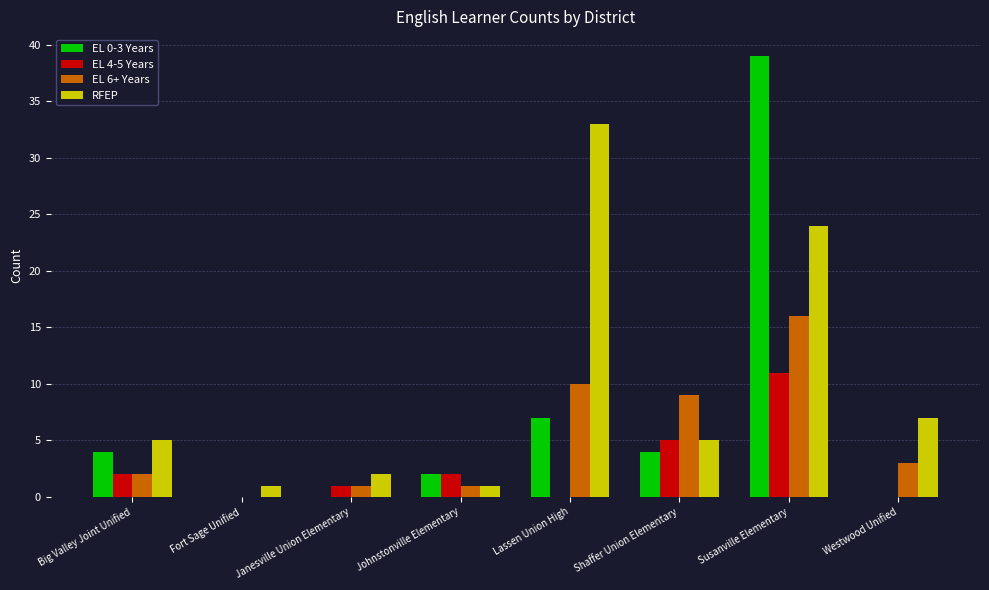

The EL 6+ Years series shows 10 at Lassen Union High. True or false?

True